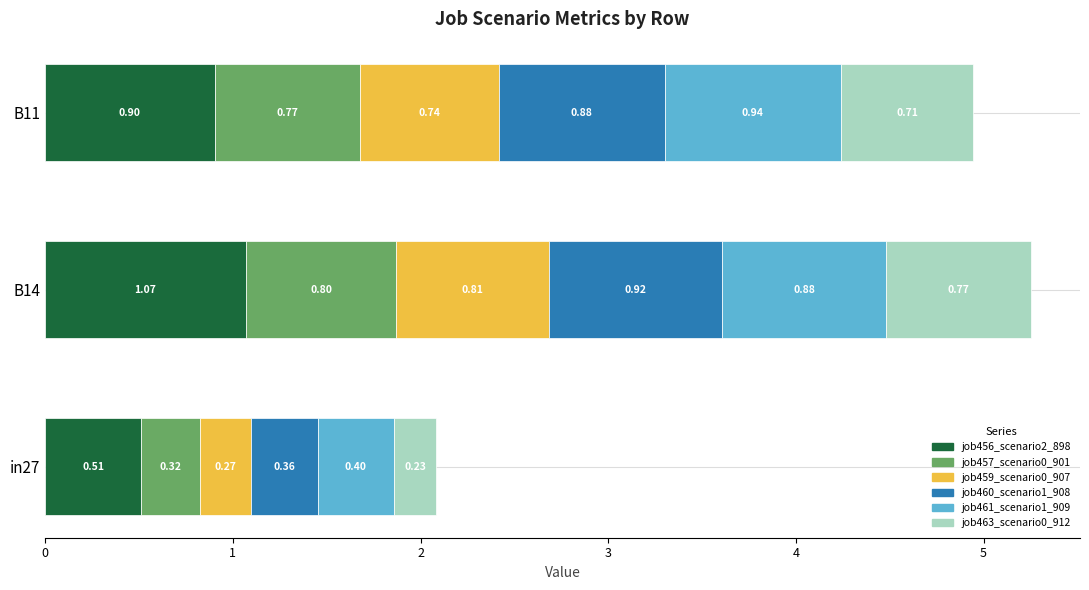

What is the difference between the job456_scenario2_898 values at in27 and B14?

0.6